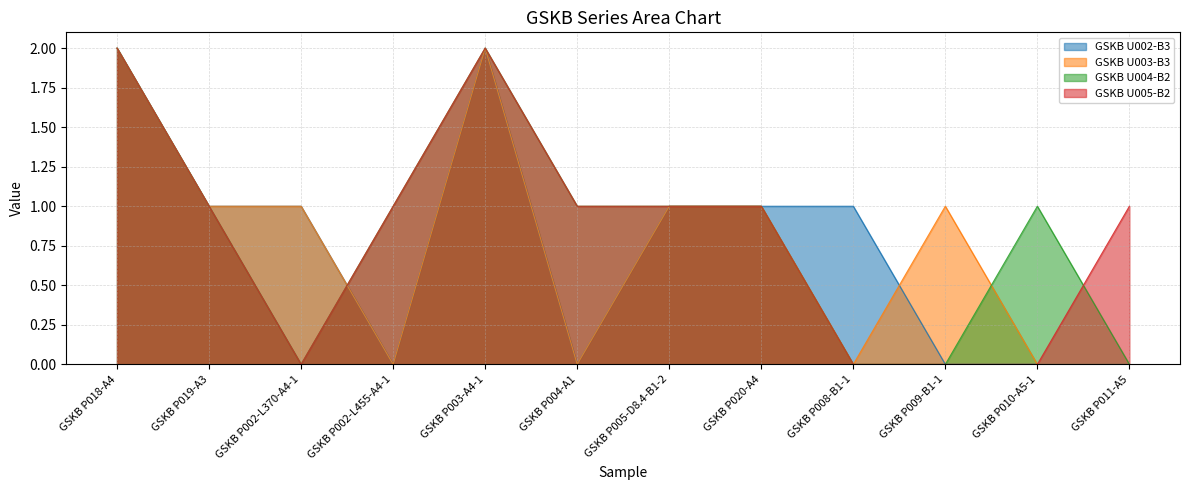

How many lines are shown in the chart?

4